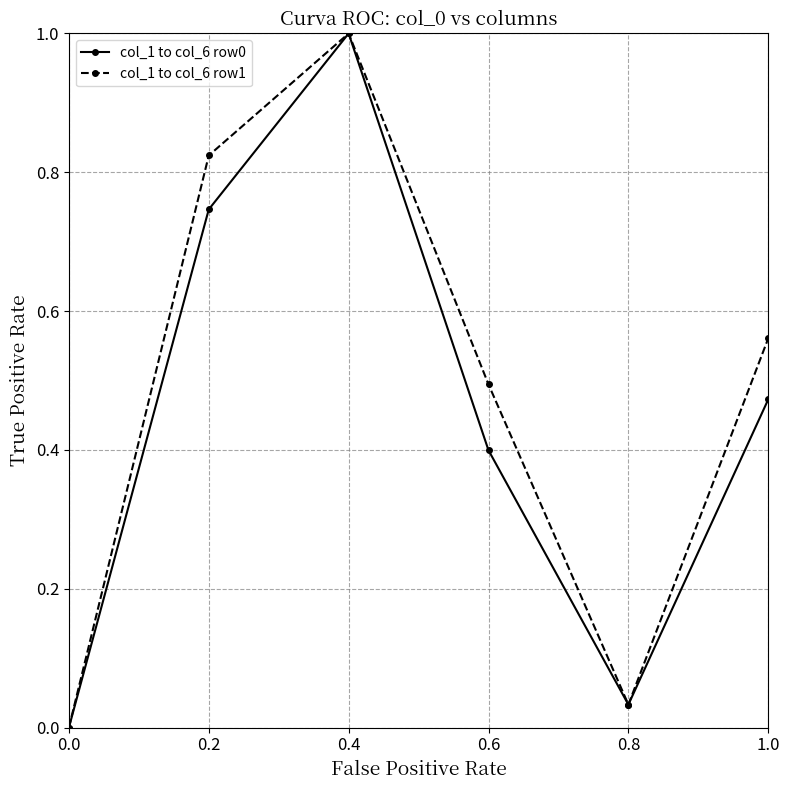

What is the label of the 5th point from the right?

0.2